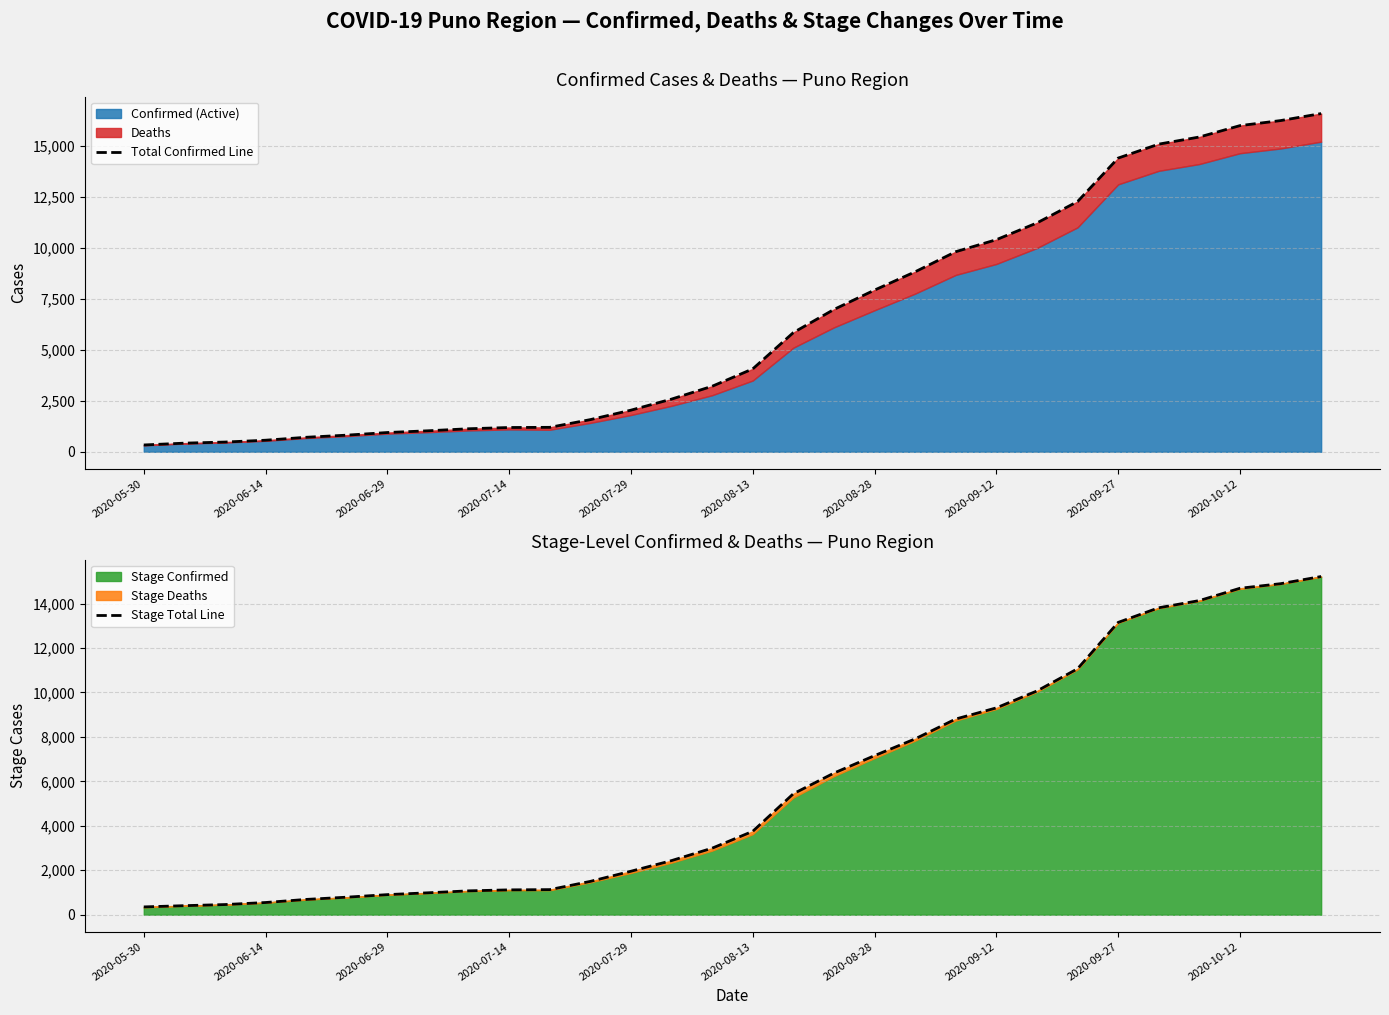

What is the difference between the maximum and second lowest values in the Stage Total Line series?

14811